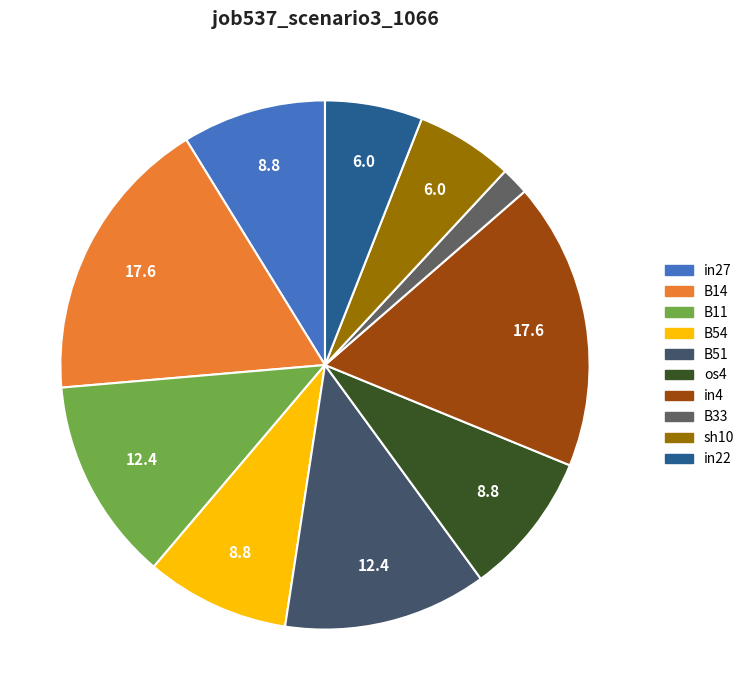

How many segments does this pie chart have?

10